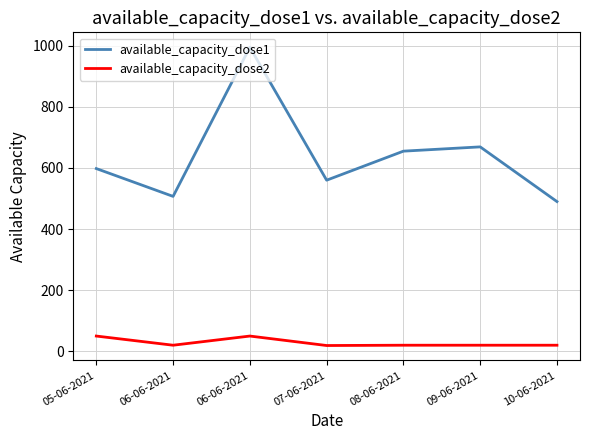

What are all the series names shown in the legend?

available_capacity_dose1, available_capacity_dose2